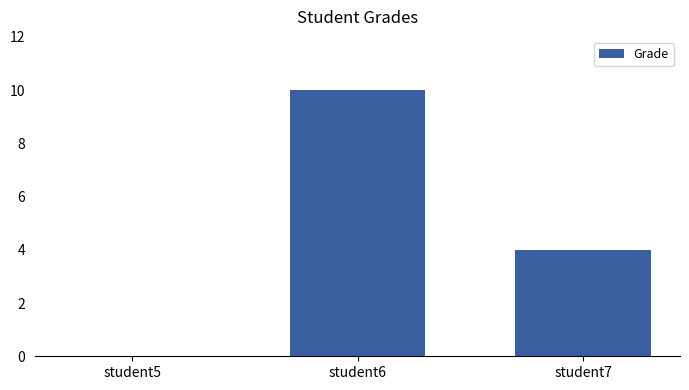

What is the sum of all values?

14